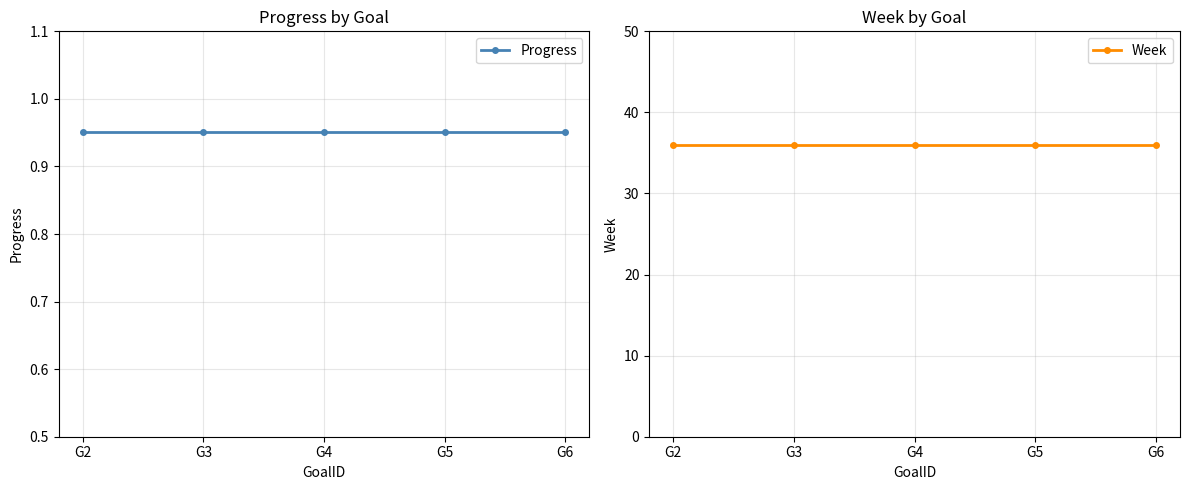

What is the value of the Week point at the 5th from the left?

36.0